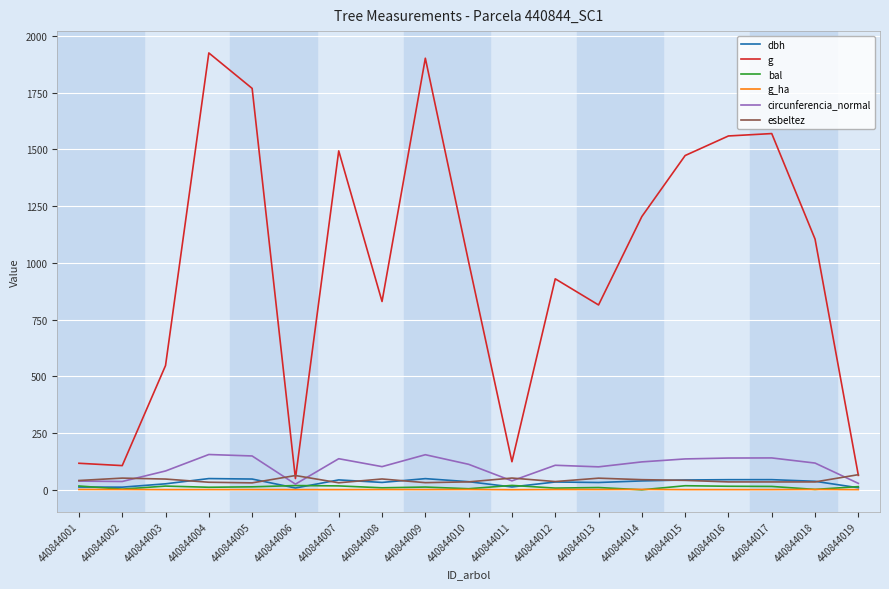

Which series has the largest total across all categories?

g